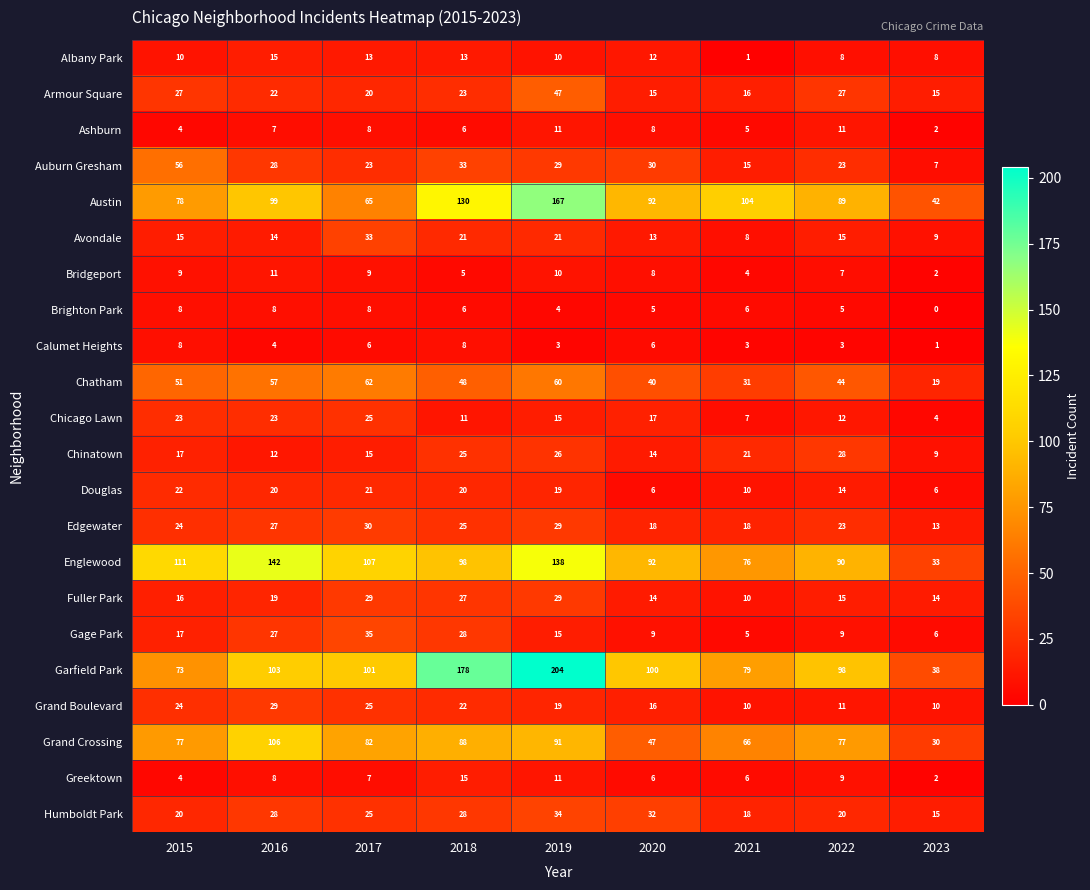

What is the difference between the highest and lowest values at 2021?

103